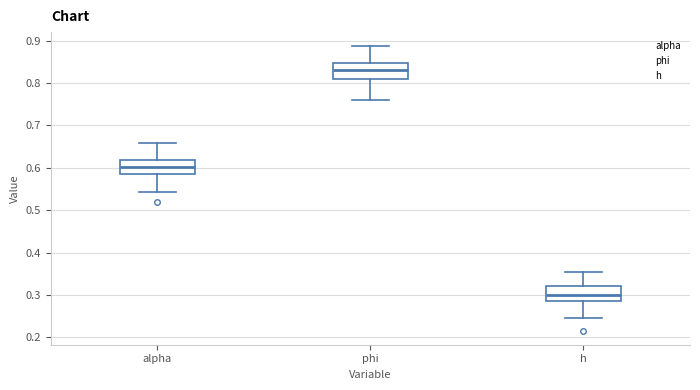

Where does the upper whisker of the box for h end on the y-axis? The values are not printed on the chart, so give them approximately, as read against the axis.

0.36